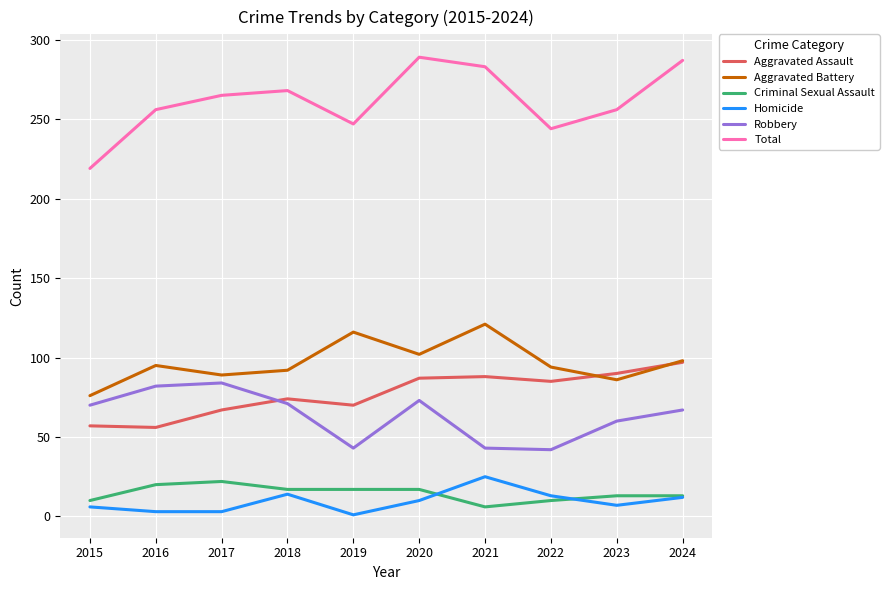

How many interior local peaks does the Robbery series have?

2